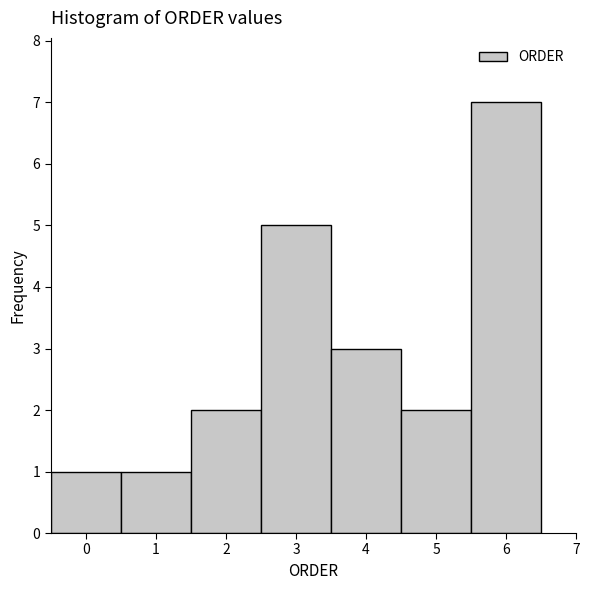

Over which range of the x-axis is the bar tallest?

5.5 to 6.5